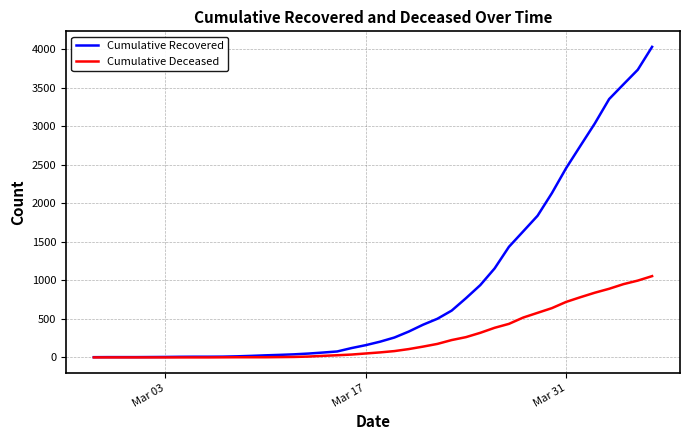

Which series has the largest range (max minus min)?

Cumulative Recovered